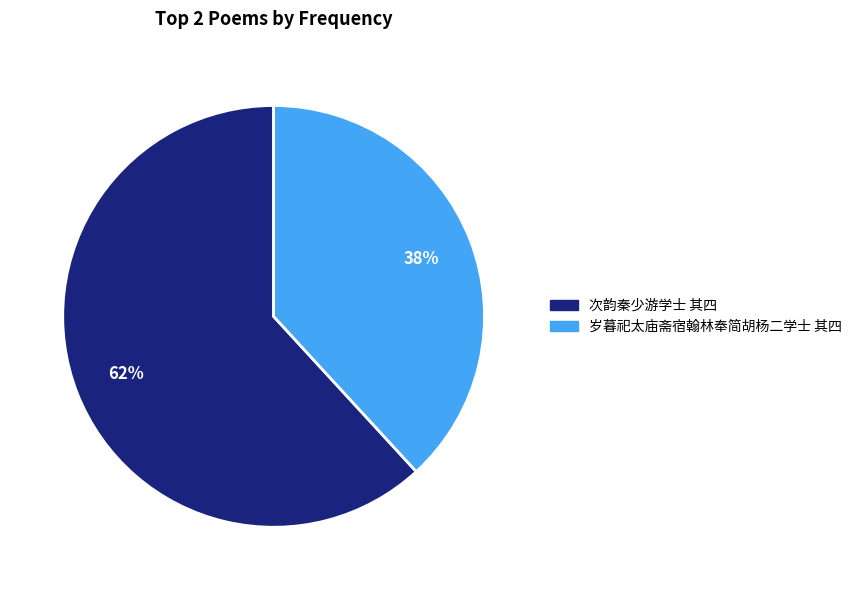

What is the majority slice?

次韵秦少游学士 其四